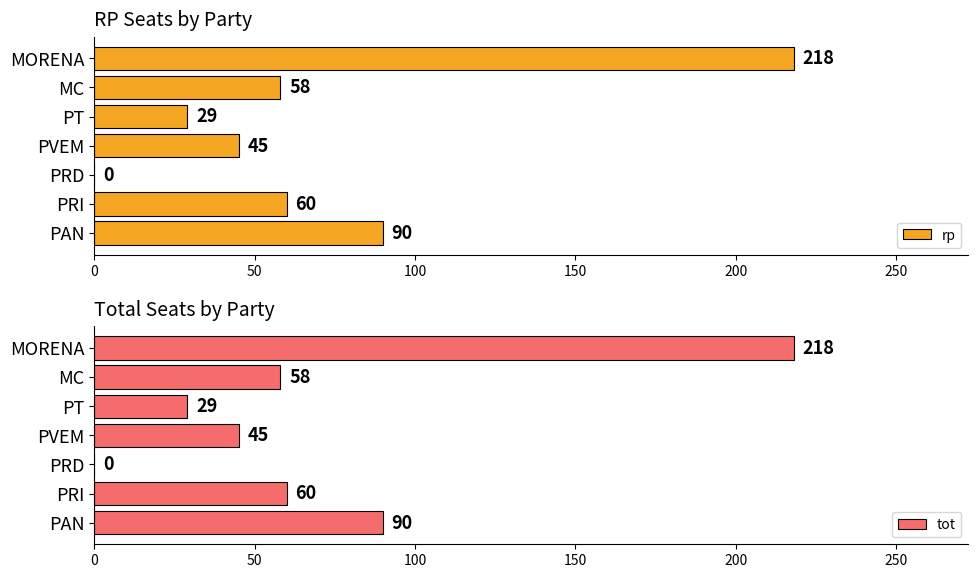

The tot series shows 218 at MORENA. True or false?

True